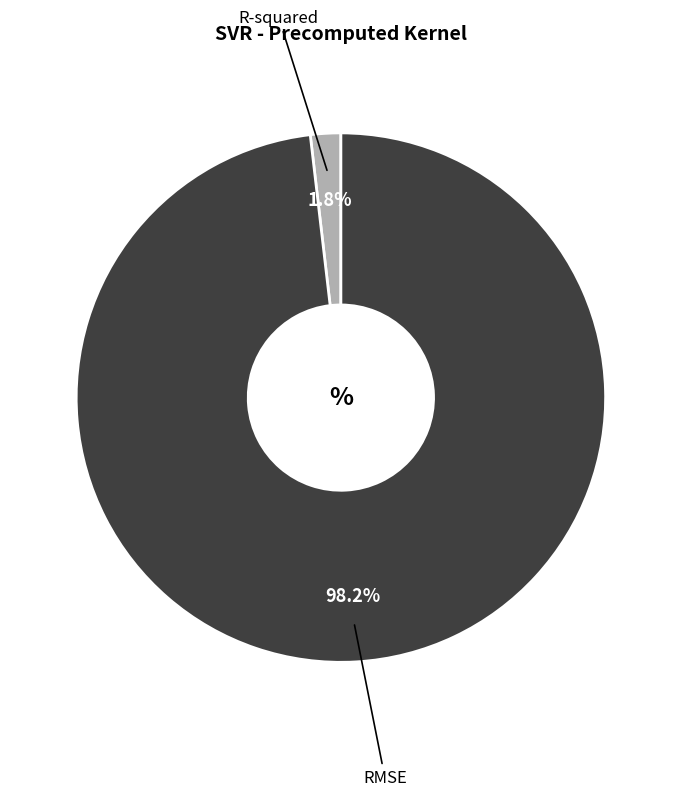

To the nearest percent, what percentage of the pie is RMSE?

98%